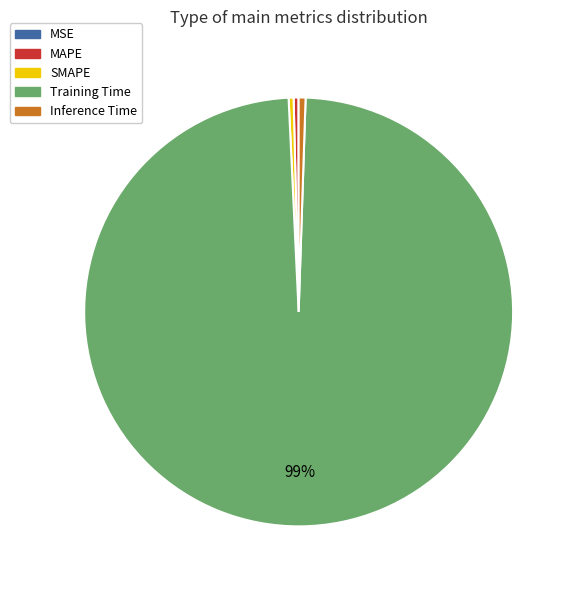

Is the sum of MAPE and Training Time greater than half?

Yes